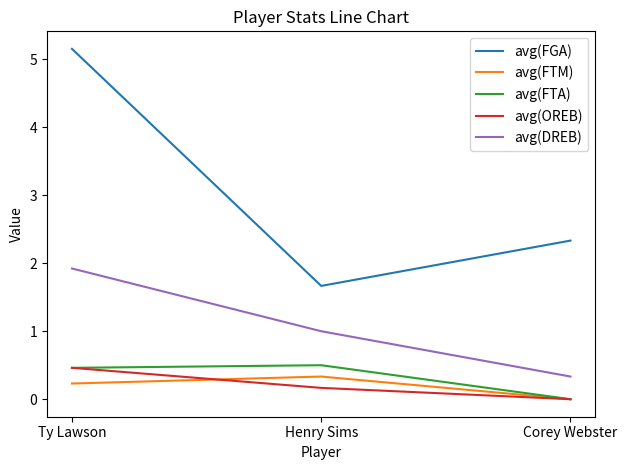

What position from the left is Henry Sims?

2